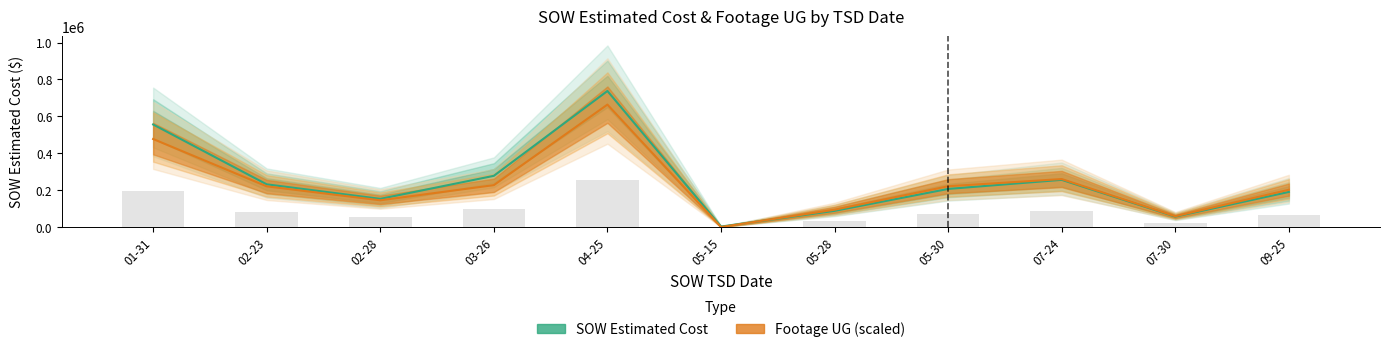

Which series has the largest range (max minus min)?

SOW Estimated Cost